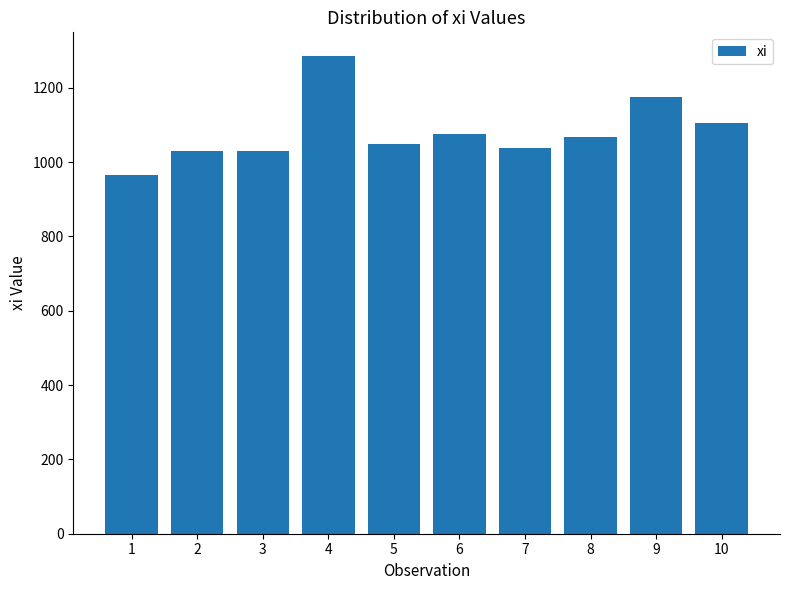

What is the sum of all values?

10821